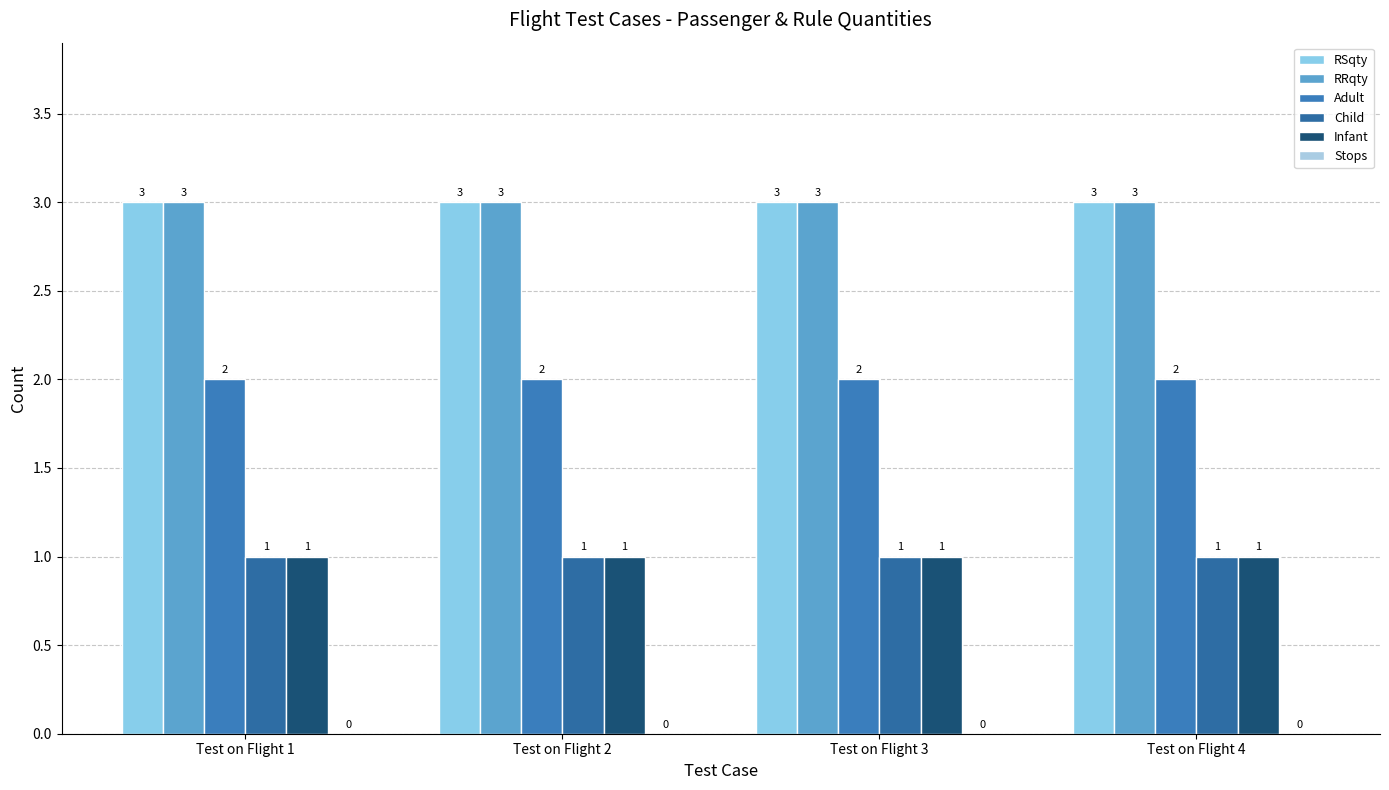

At which category is the sum across all series the highest?

Test on Flight 1